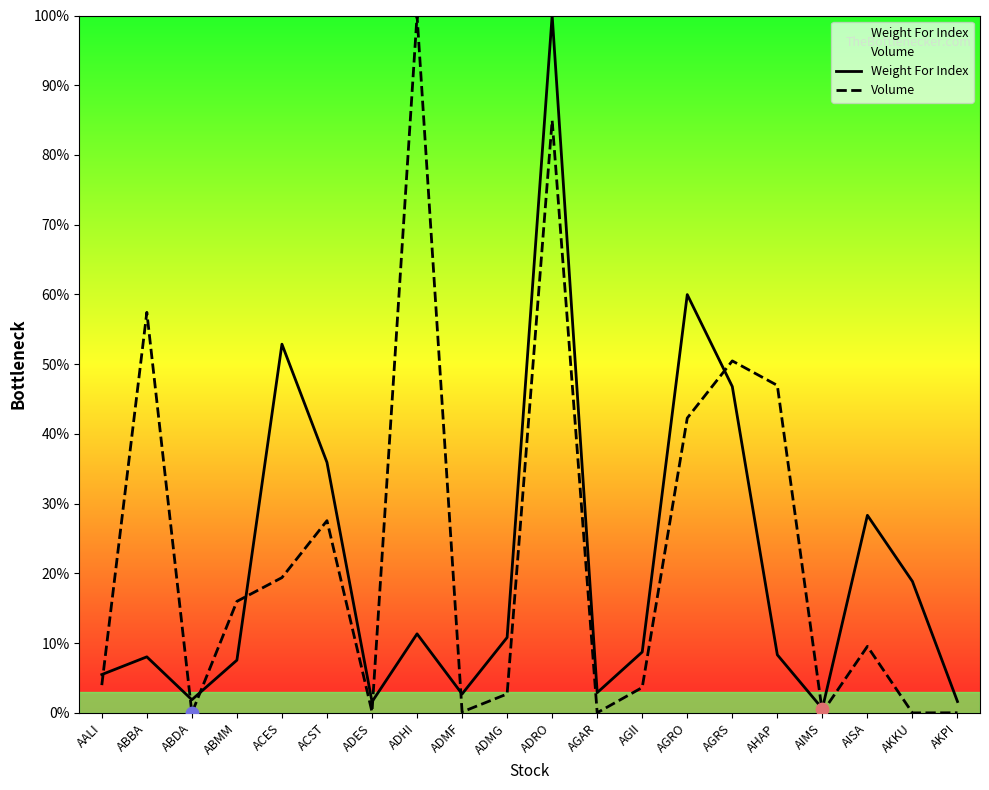

What is the total value across all series at AALI?

9.5